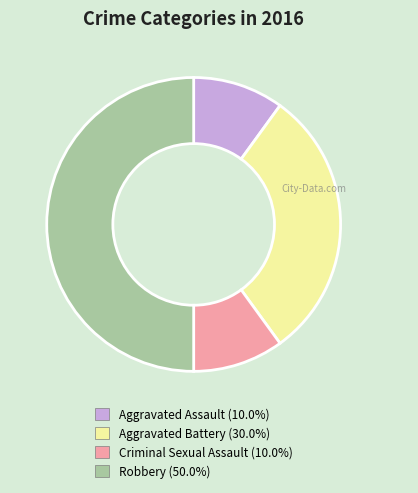

What is the largest slice in the pie chart?

Robbery